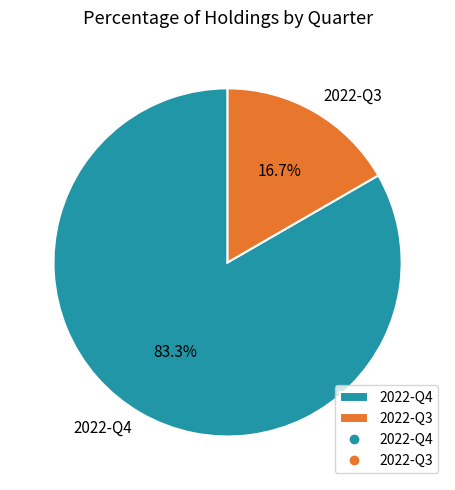

Which slice is the smallest?

2022-Q3